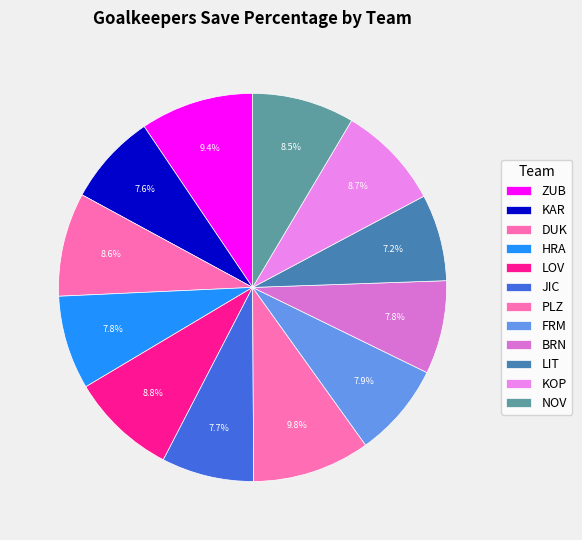

Count the number of slices in the pie.

12